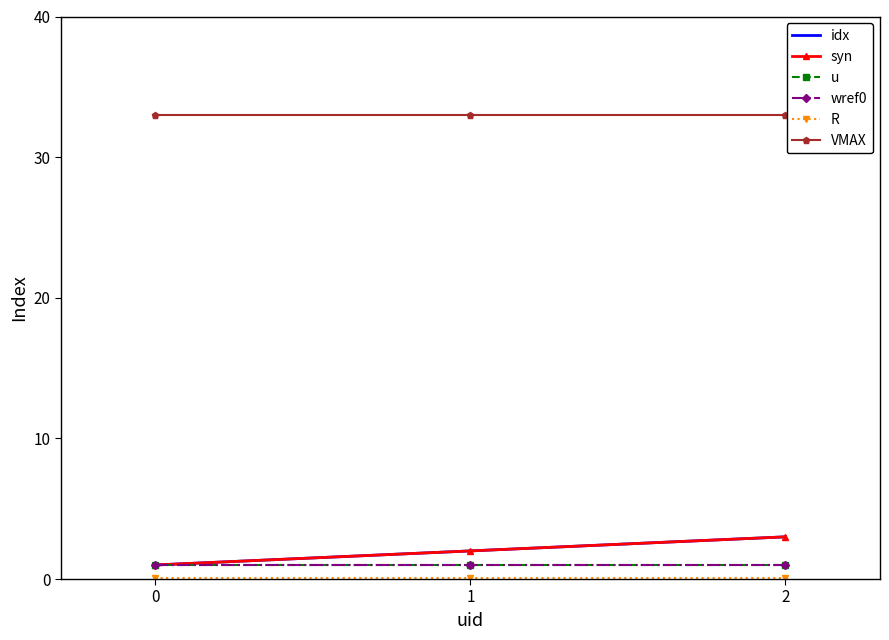

Is this an area chart (filled region under the line)?

No